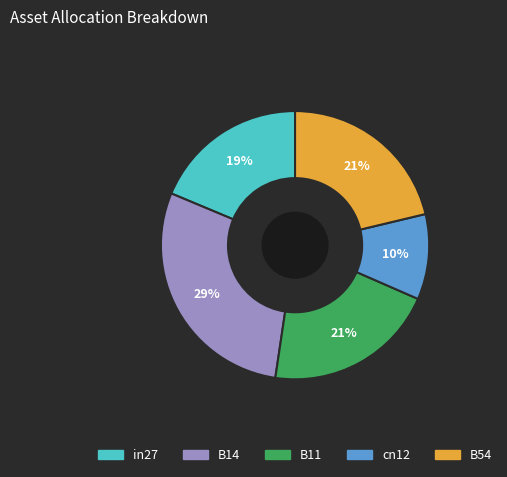

To the nearest percent, what is the difference between the in27 and B11 slice percentages?

2%